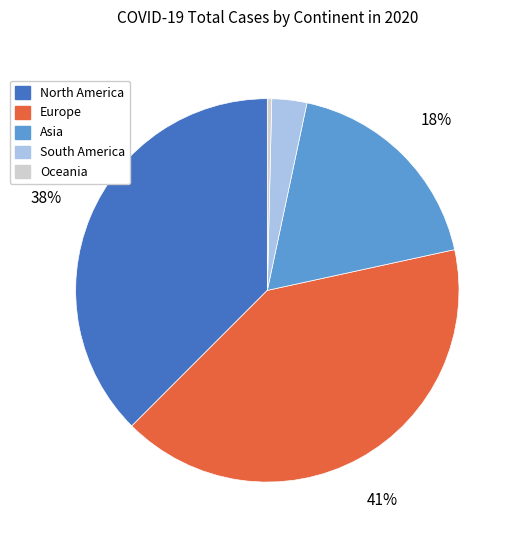

Is it true that Asia is 30% of the pie?

False